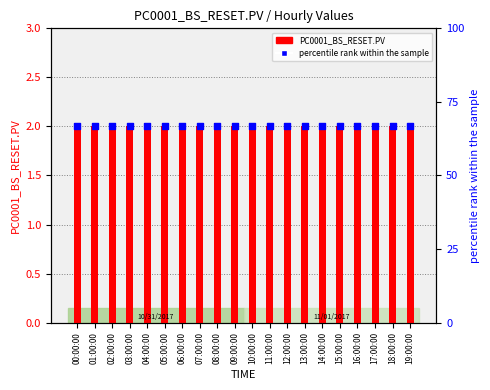

Is the value of percentile rank within the sample at 08:00:00 greater than the value of PC0001_BS_RESET.PV at 17:00:00?

Yes